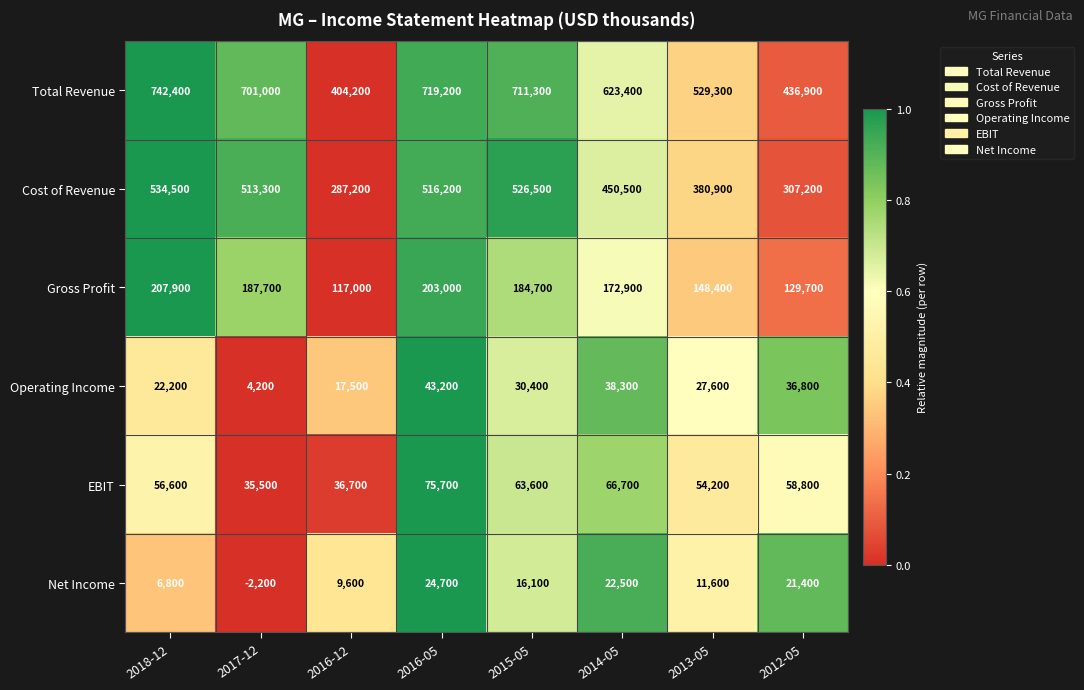

What is the difference between the highest and lowest values at 2016-05?

694500